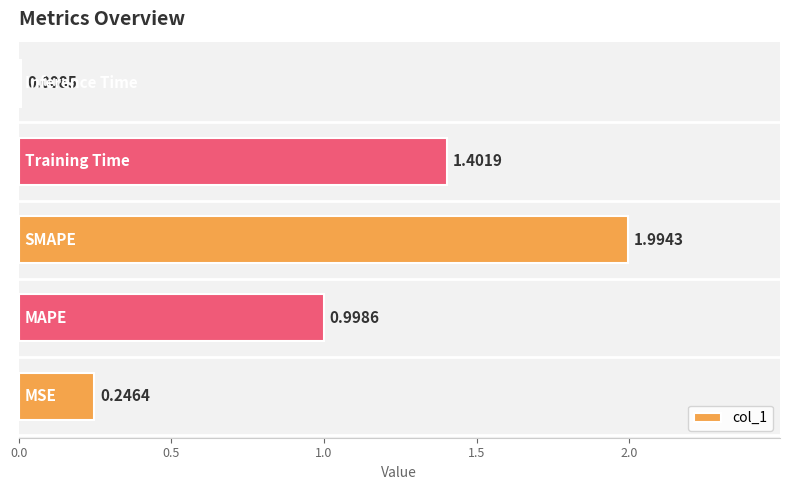

What is the average value?

0.9